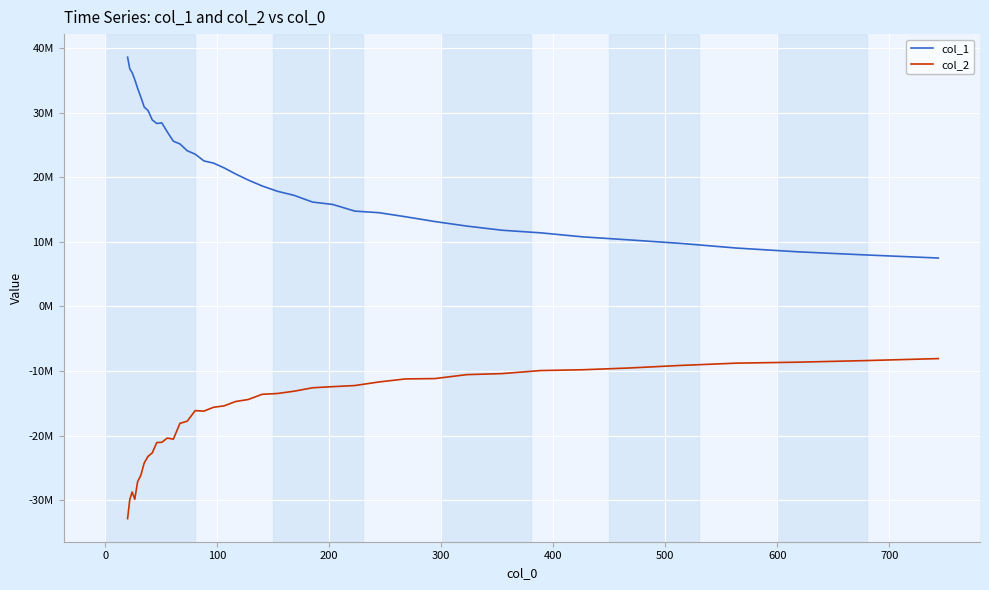

What is the minimum value shown in the chart?

-32845536.6